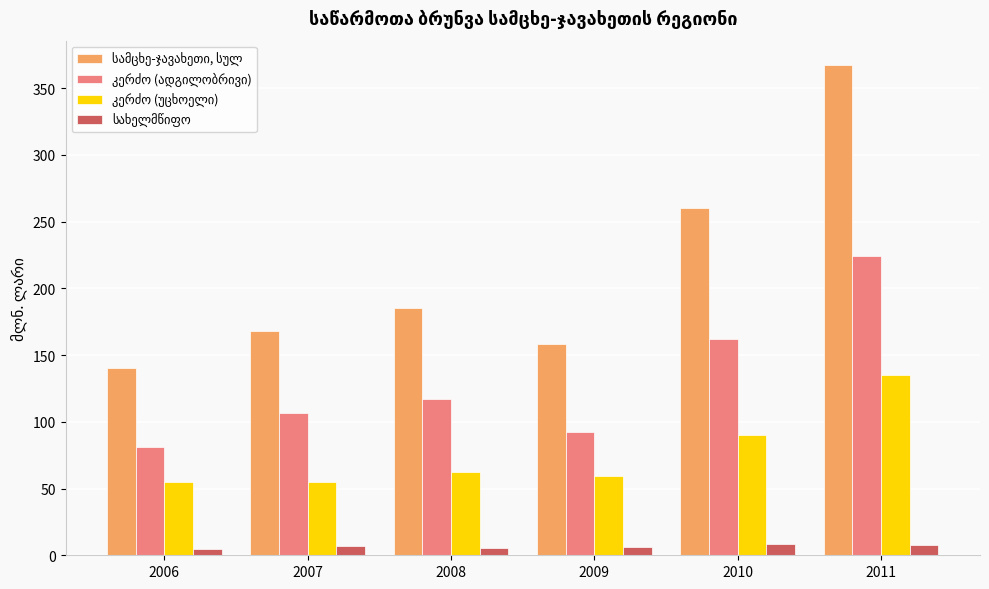

At which category does the chart reach its peak across all series?

2011